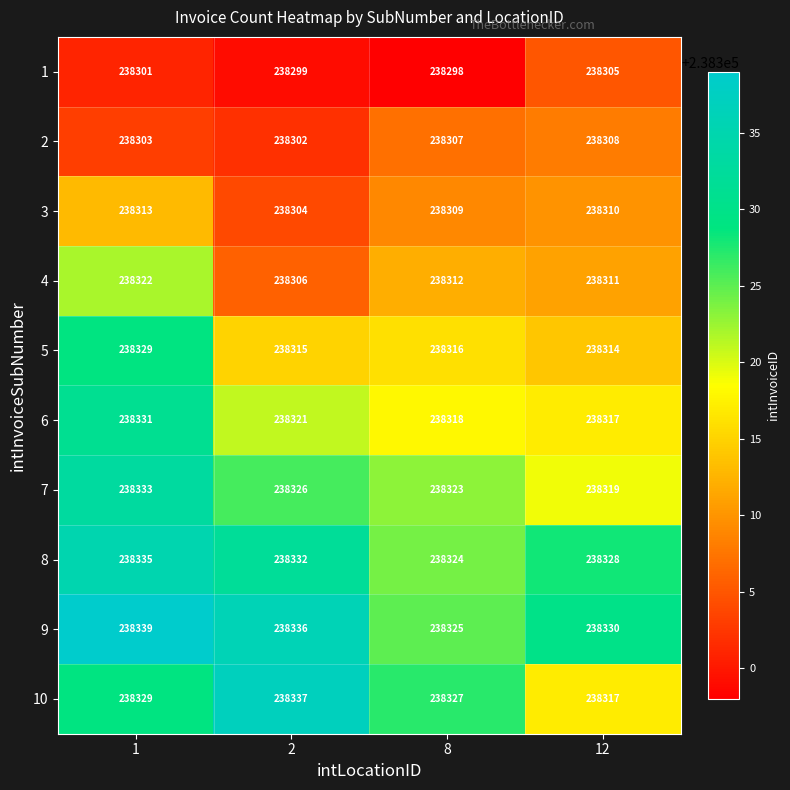

What is the spread (max minus min) of values at 2?

38